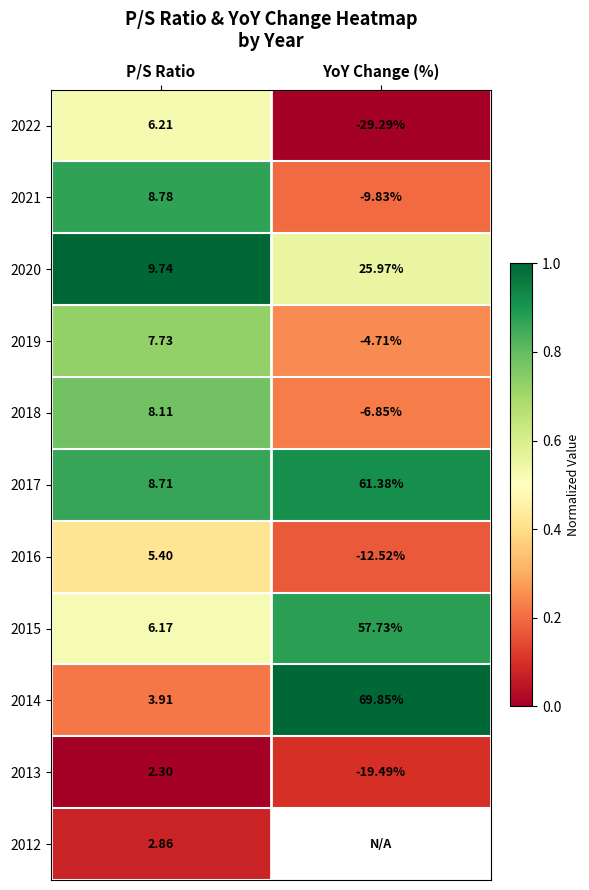

Which category has the highest value in the 2019 series?

P/S Ratio